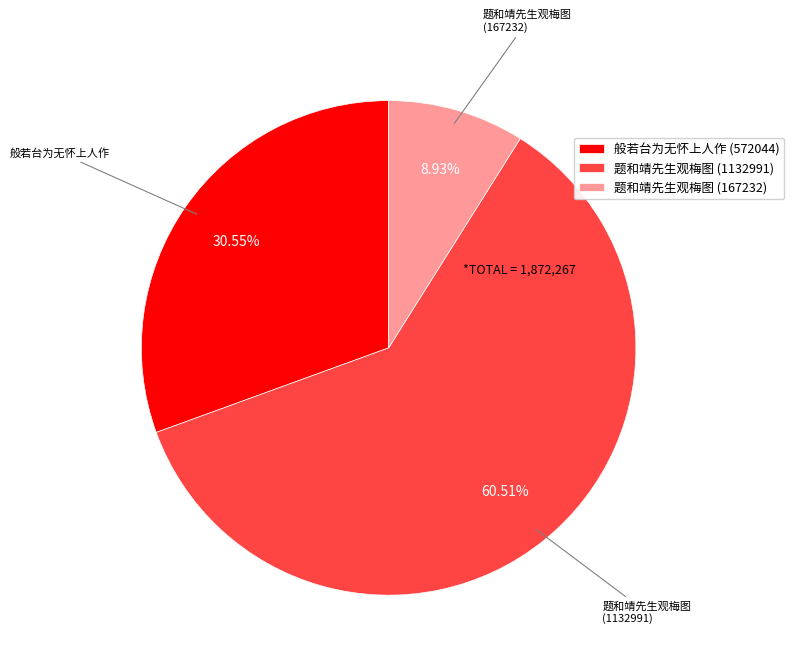

Does any single category account for the majority?

Yes